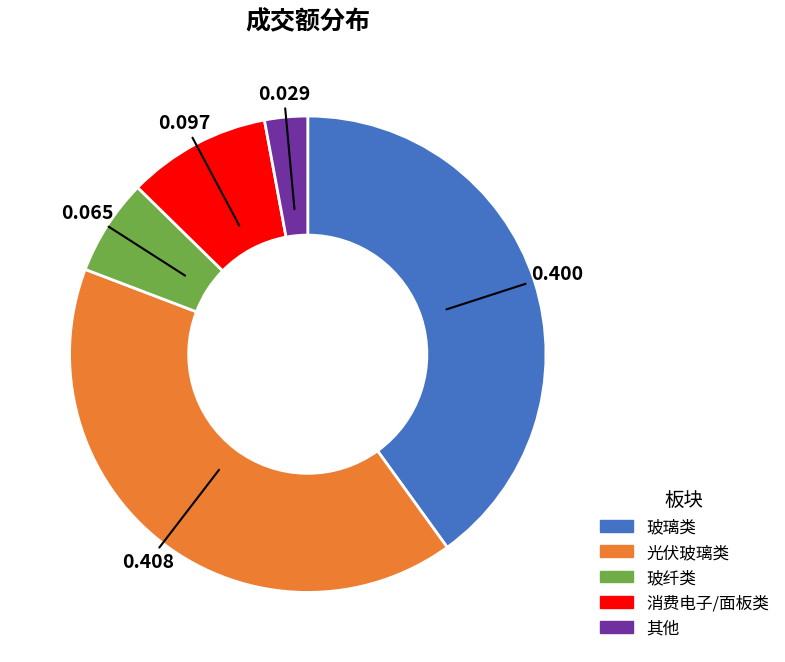

Is there any slice that represents more than half of the pie?

No